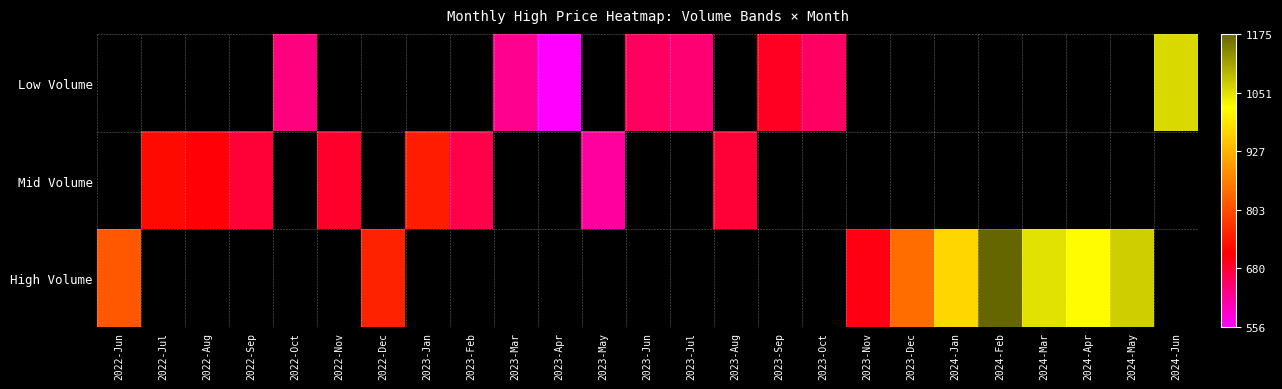

At how many categories does at least one series exceed 878?

6